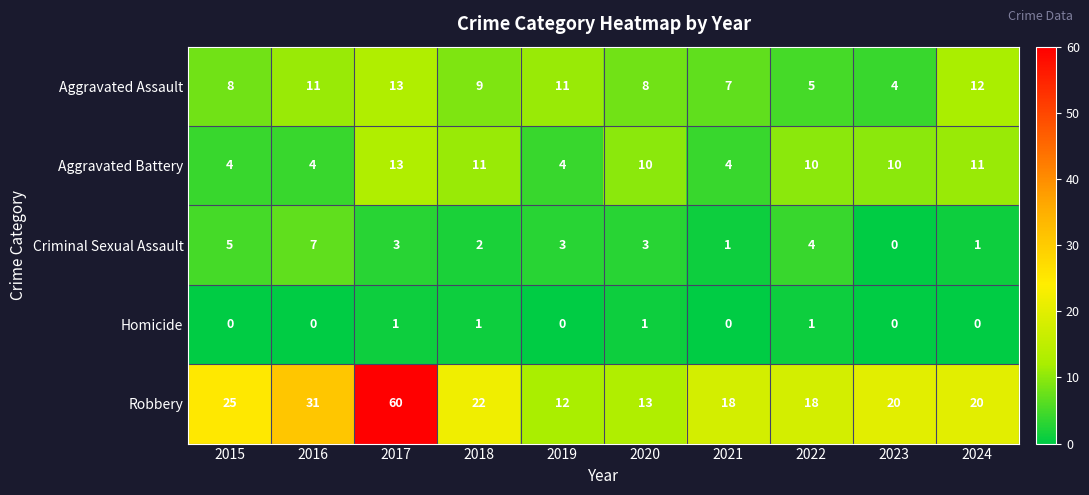

Which series changed the most between 2016 and 2023?

Robbery